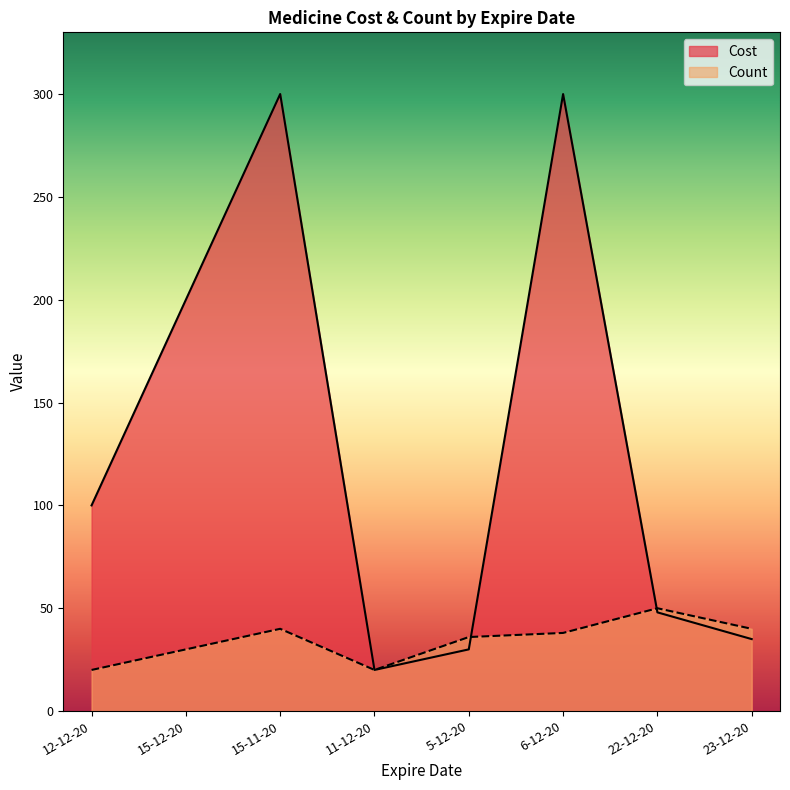

Which series has the largest total across all categories?

Cost